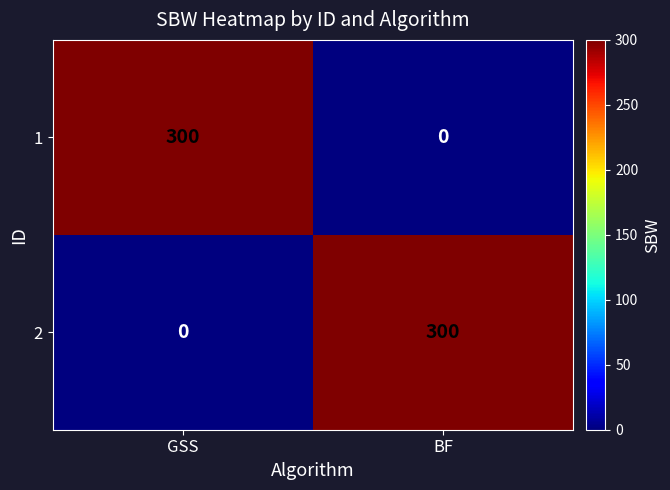

What is the spread (max minus min) of values at BF?

300